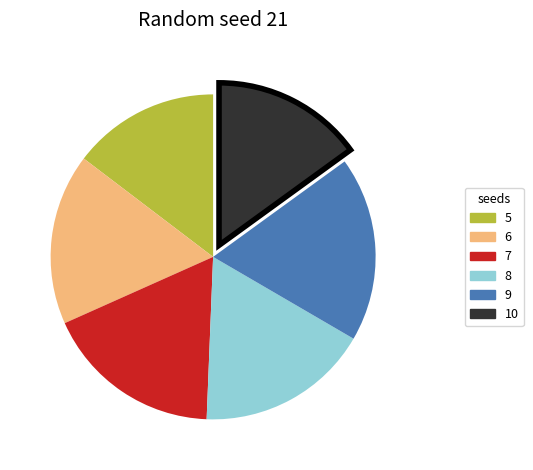

What is the largest slice in the pie chart?

9